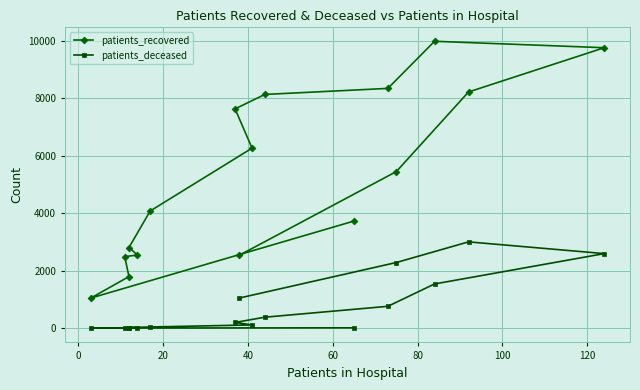

True or false: patients_deceased has more than 2 interior local peaks.

False